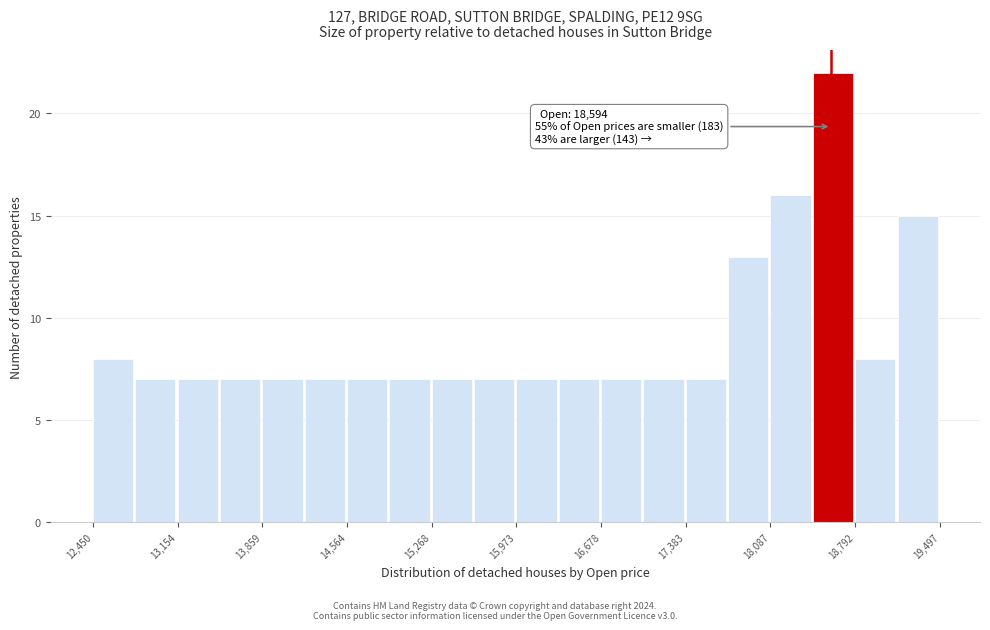

Read against the x-axis, roughly where is the centre of the tallest bar?

18600